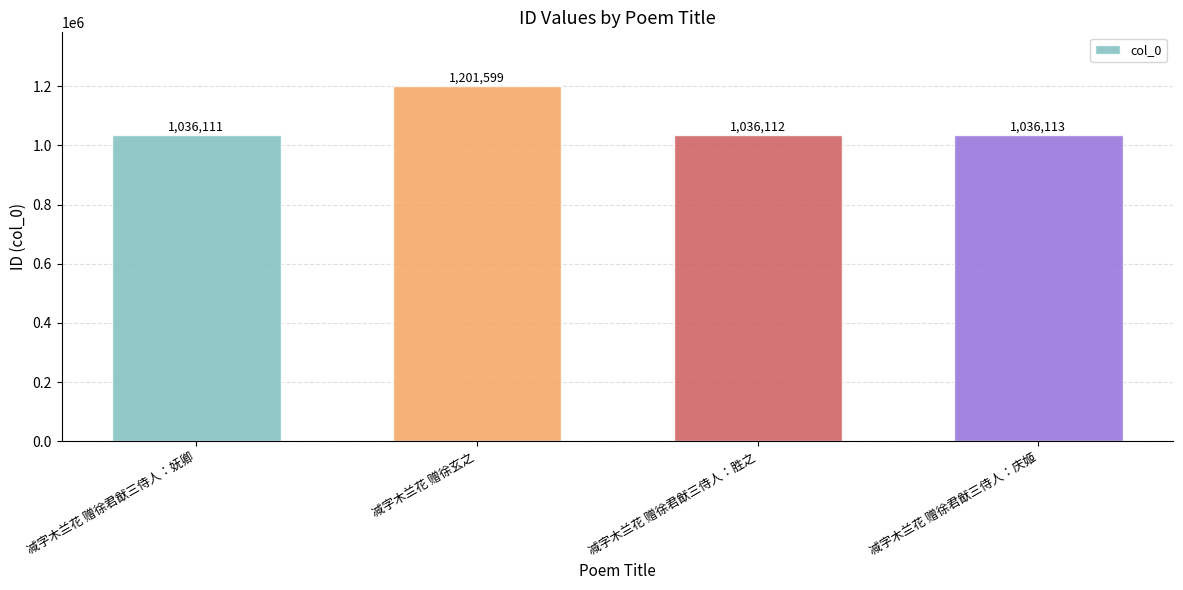

Between 减字木兰花 赠徐君猷三侍人：妩卿 and 减字木兰花 赠徐君猷三侍人：庆姬, which is larger?

减字木兰花 赠徐君猷三侍人：庆姬